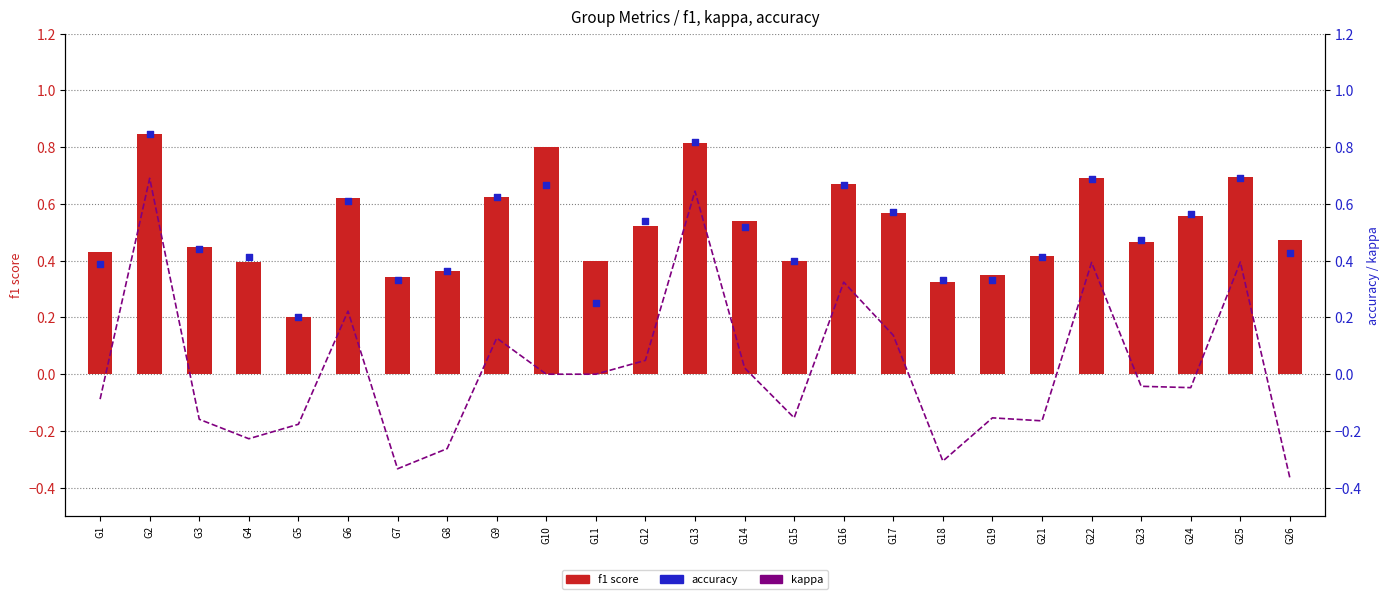

Which series has the largest total across all categories?

f1 score